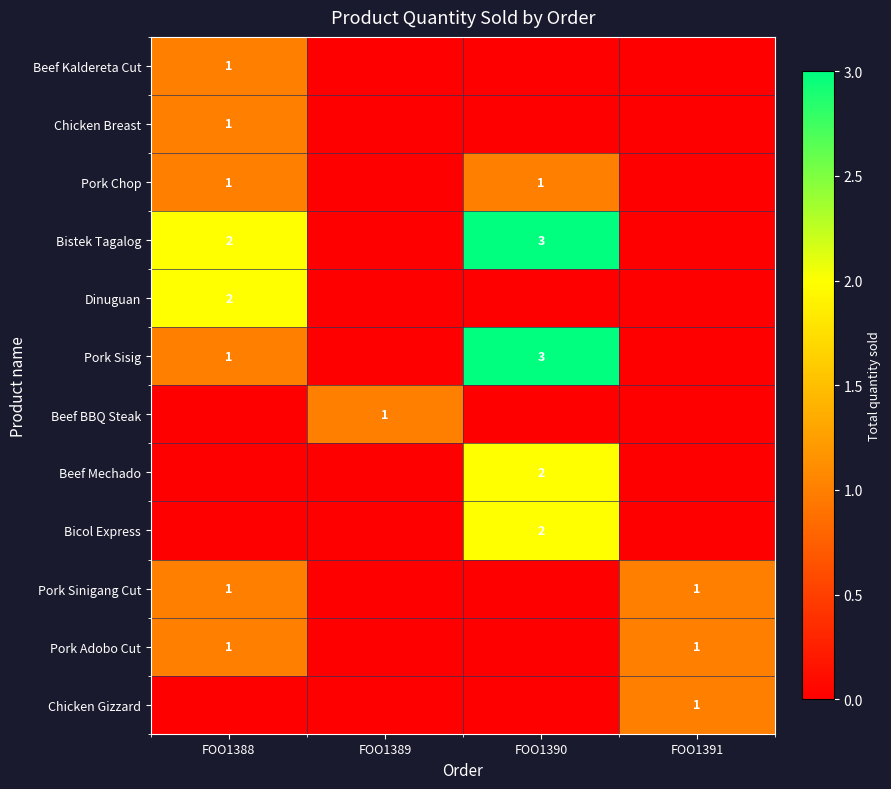

The value of Bistek Tagalog at FOO1388 is 2. True or false?

True